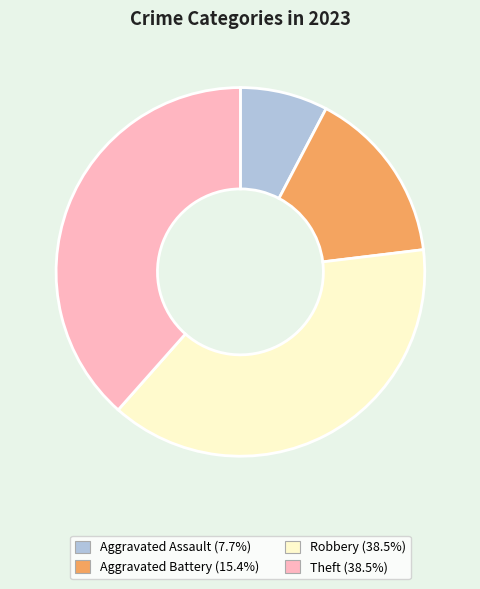

True or false: Robbery accounts for 47% of the total.

False